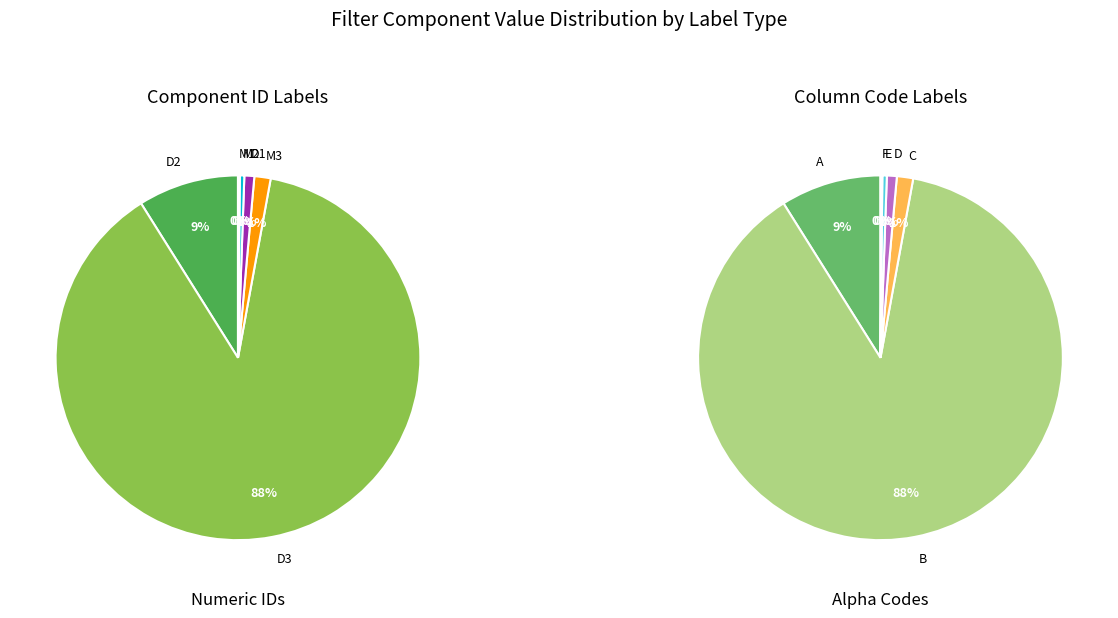

Combined, do M2 and D1 account for over 50%?

No